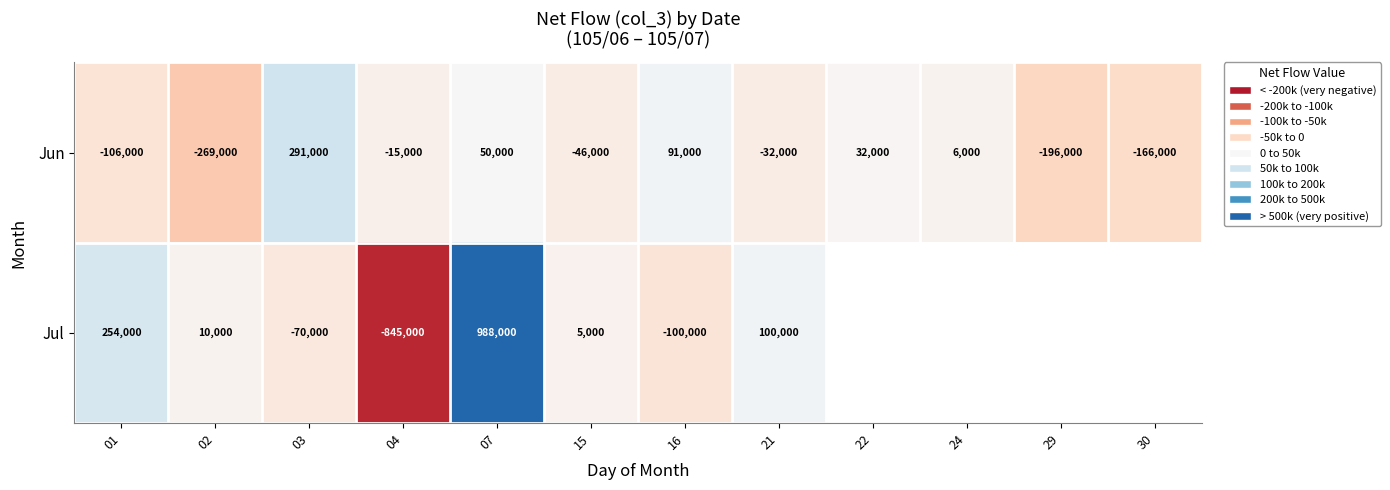

At how many categories does at least one series exceed -83310?

10